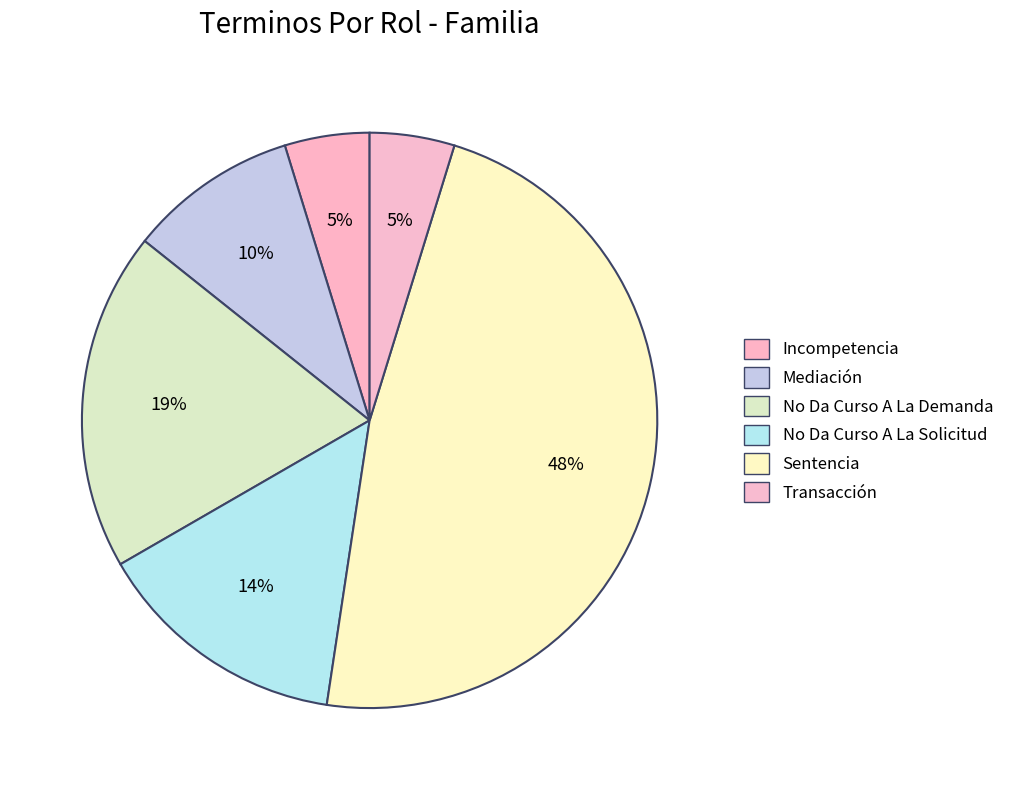

The Transacción slice represents 11% of the pie. True or false?

False